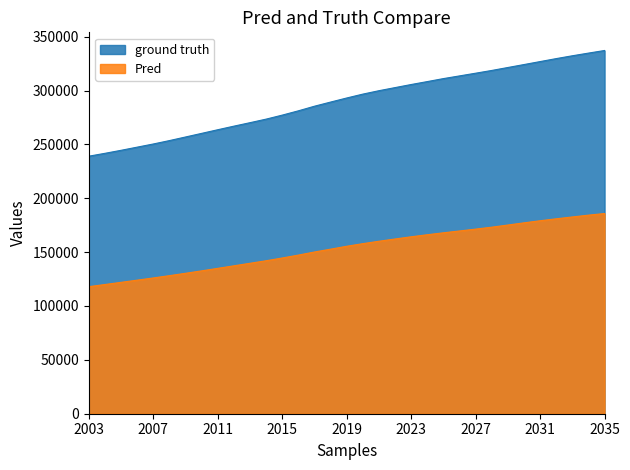

True or false: Pred and ground truth cross at least once.

False